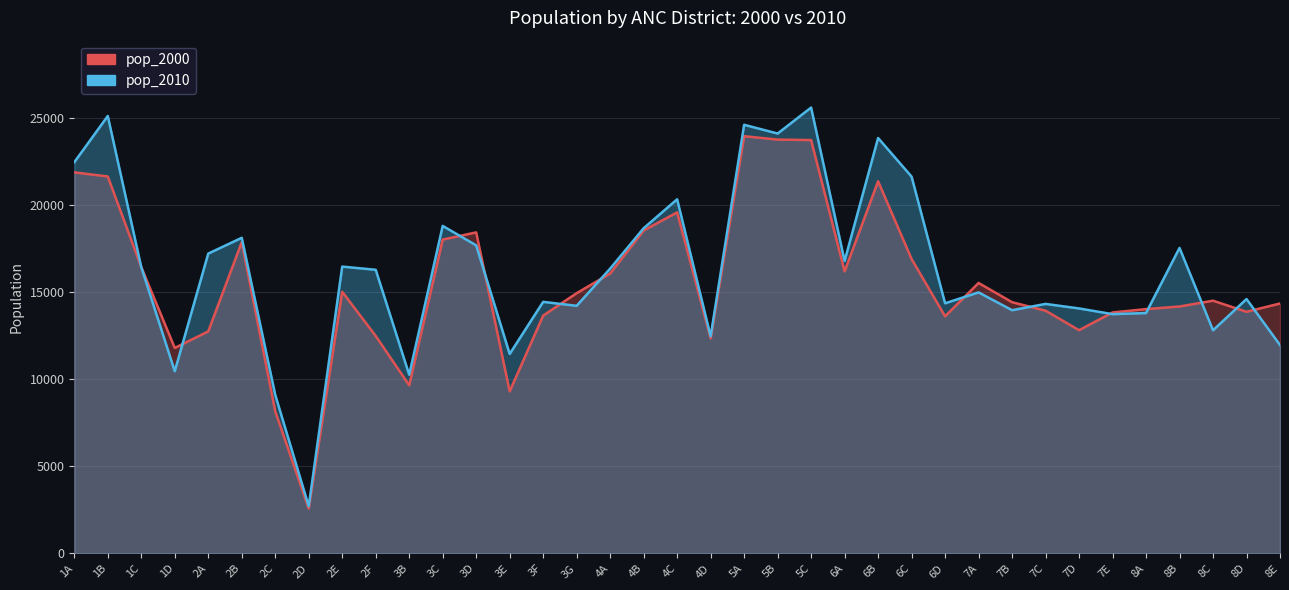

What is the value of the pop_2010 point at the 33rd from the left?

13801